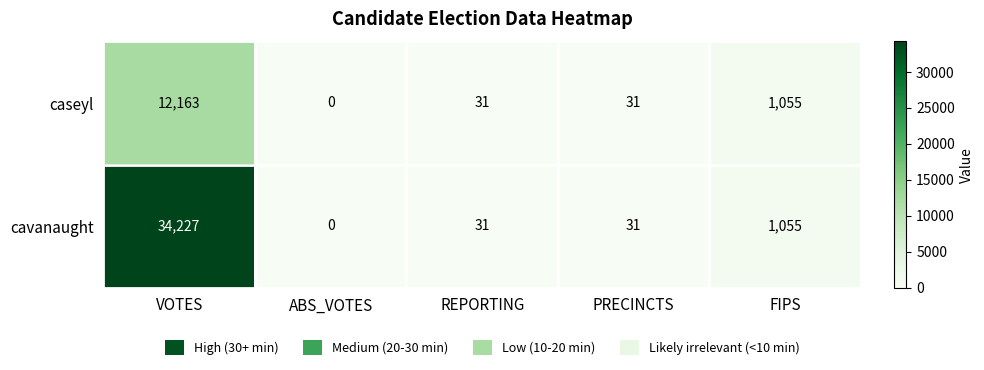

Which series has the widest spread of values?

cavanaught